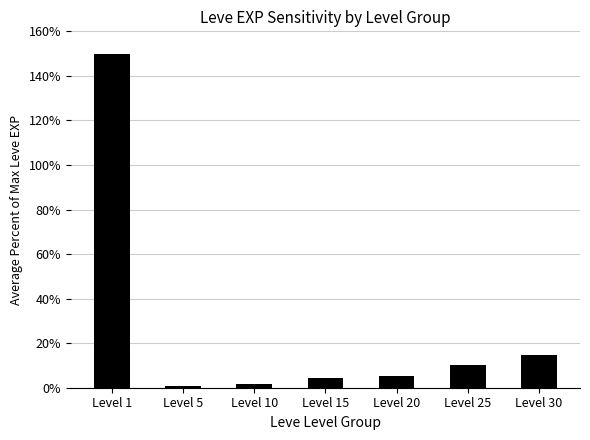

Count the number of categories in the chart.

7